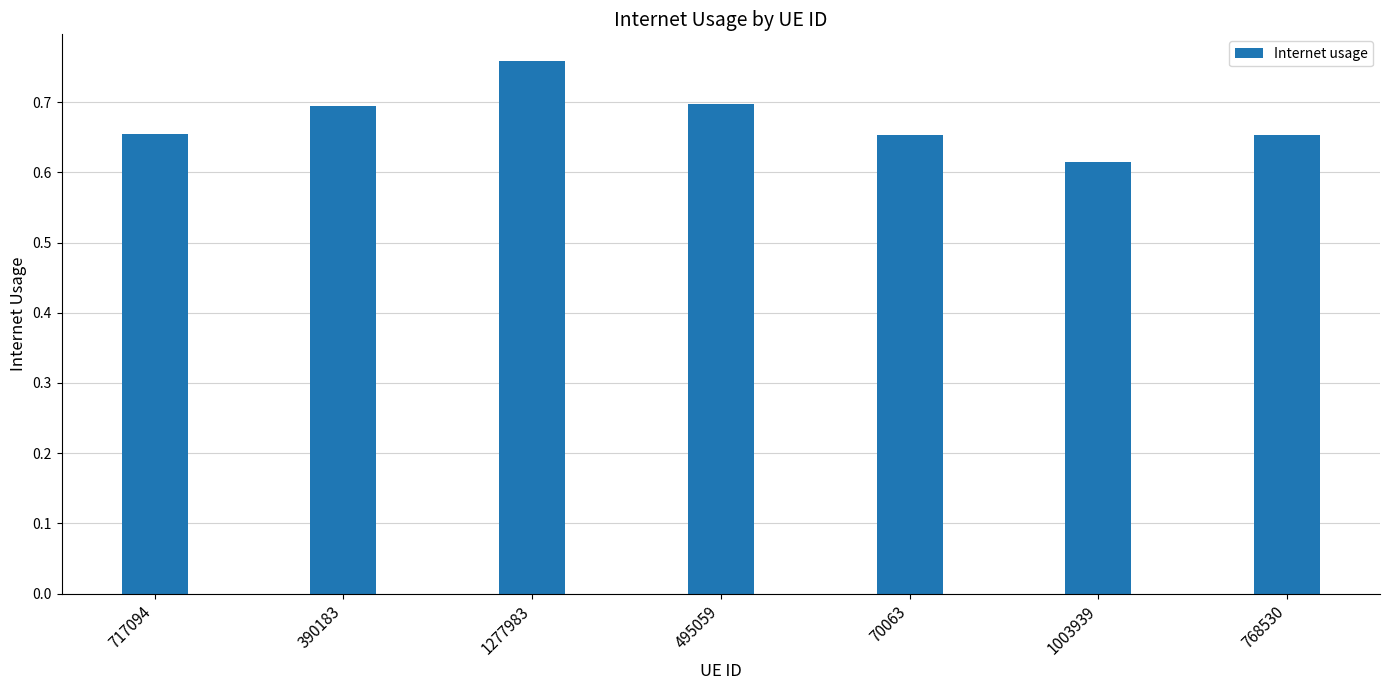

Are the bars grouped side by side (vs. stacked)?

No